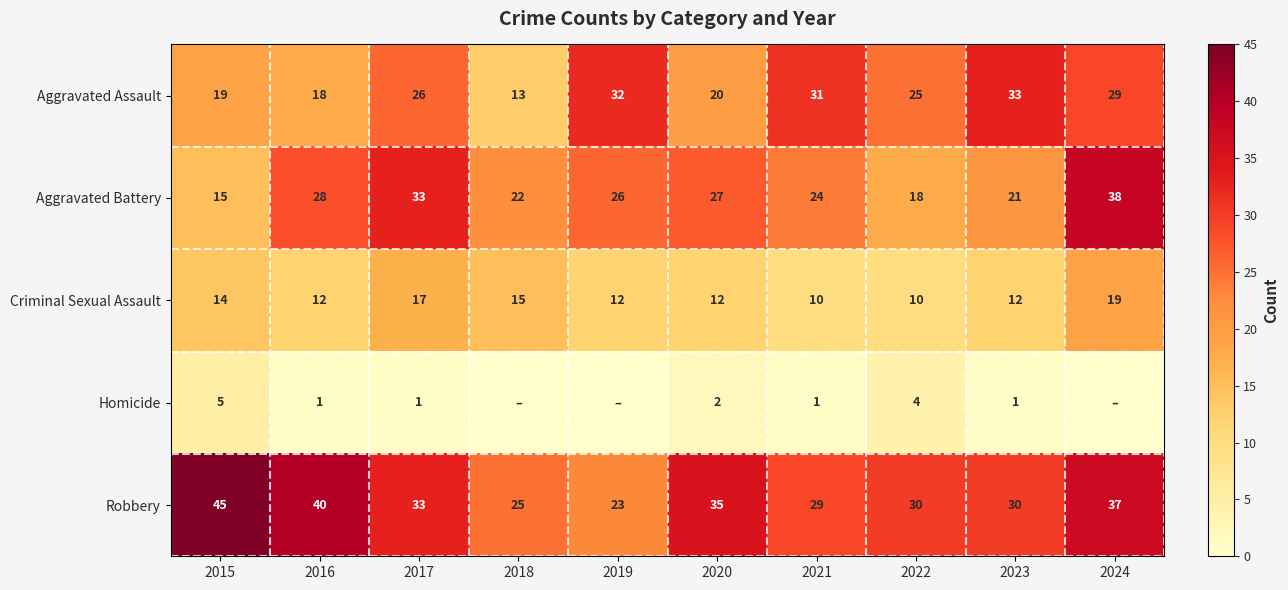

At 2021, list the series in order from smallest to largest.

Homicide, Criminal Sexual Assault, Aggravated Battery, Robbery, Aggravated Assault